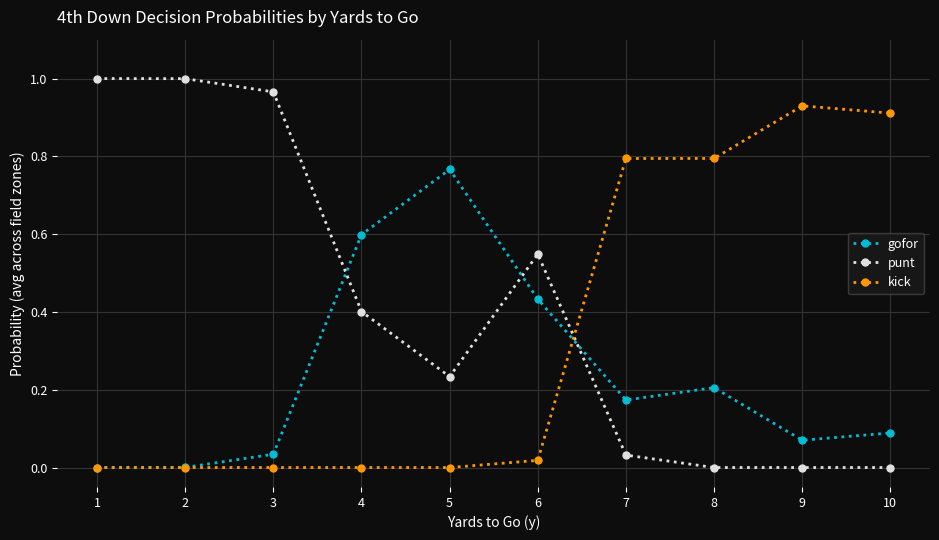

Does the chart display data point markers on the line(s)?

Yes